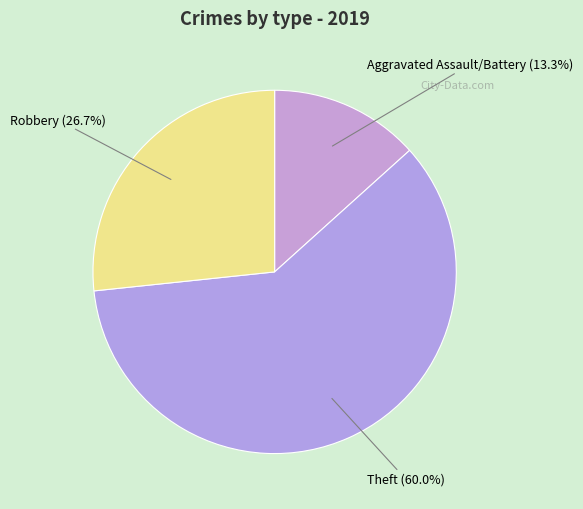

What is the smallest slice in the pie chart?

Aggravated Assault/Battery